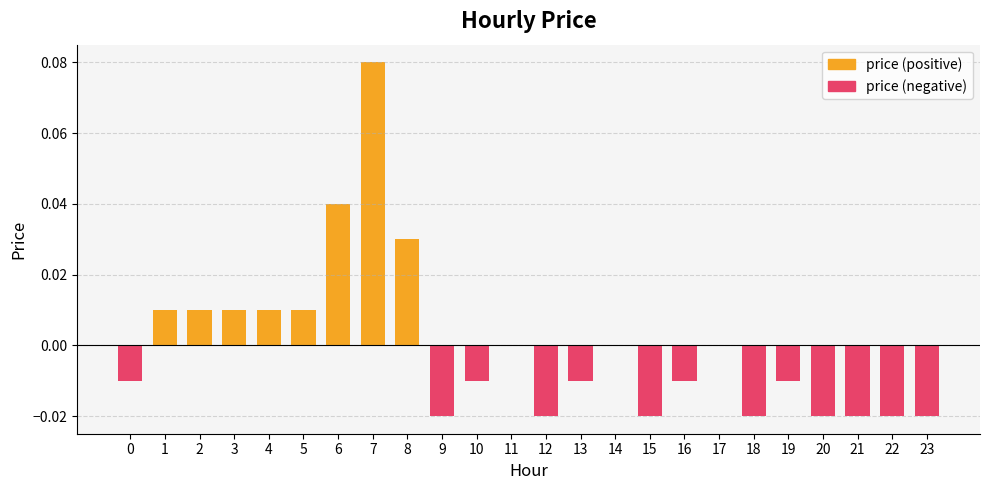

Rank the series by their average value, from highest to lowest.

price (positive), price (negative)